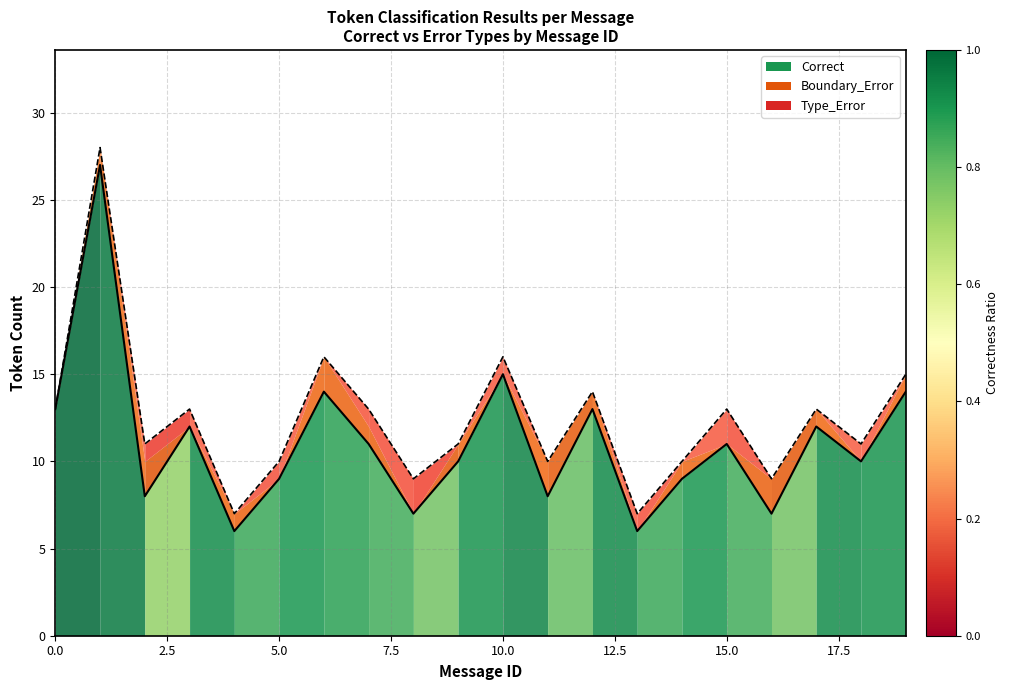

The Correct boundary series shows 4 at 12. True or false?

False